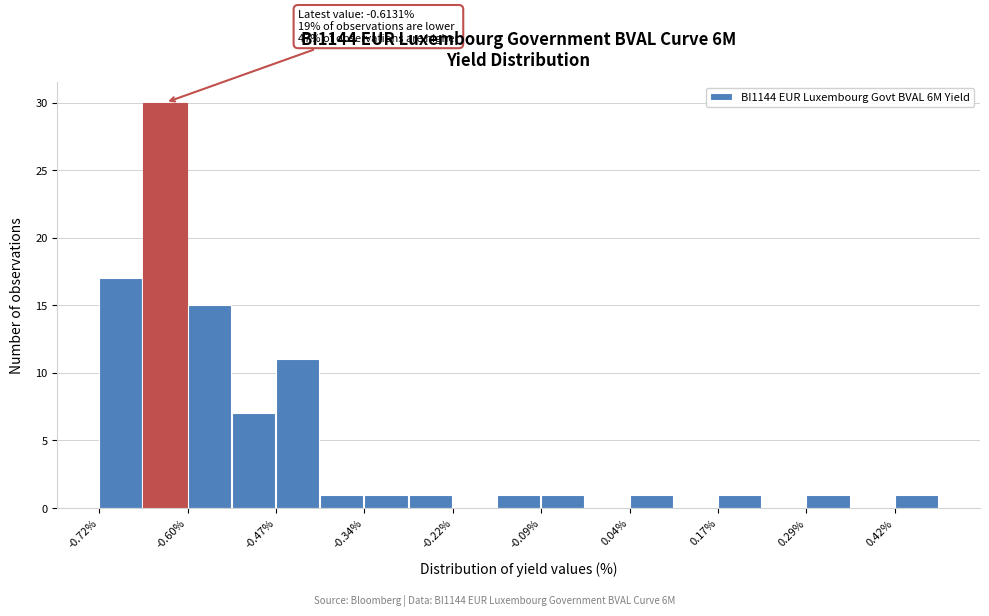

Read against the x-axis, roughly where is the centre of the tallest bar?

-0.62